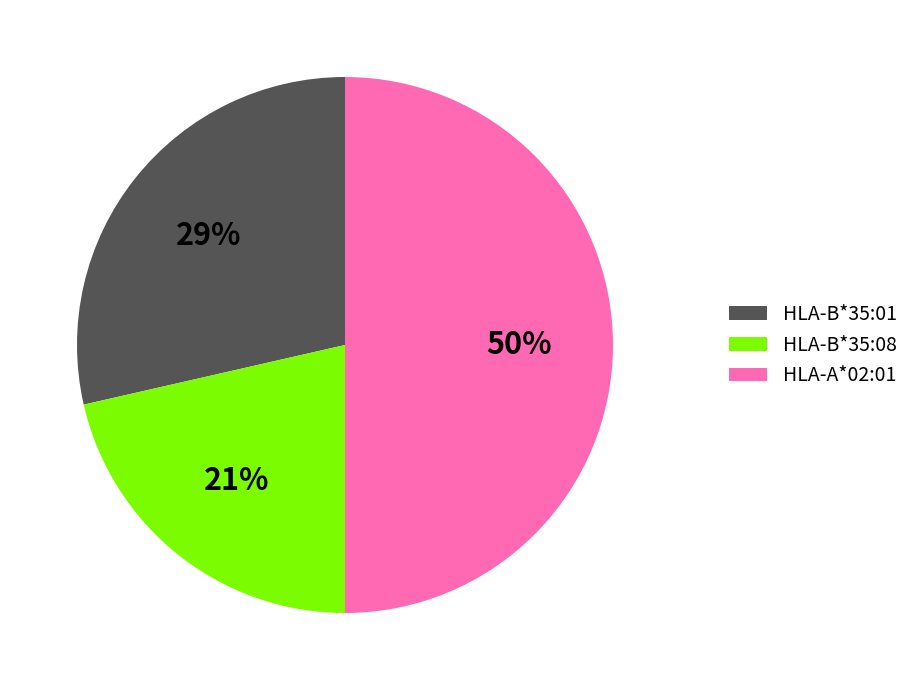

True or false: HLA-B*35:08 accounts for 8% of the total.

False